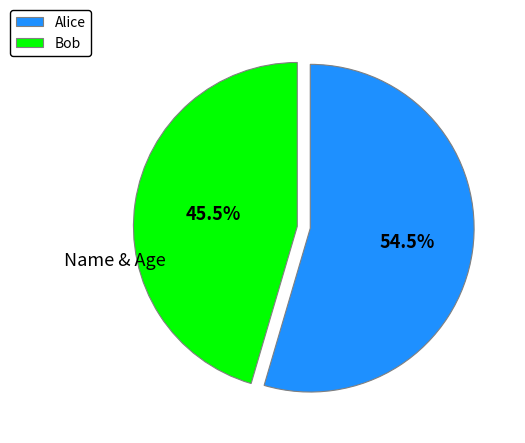

Is it true that Bob is 39% of the pie?

False